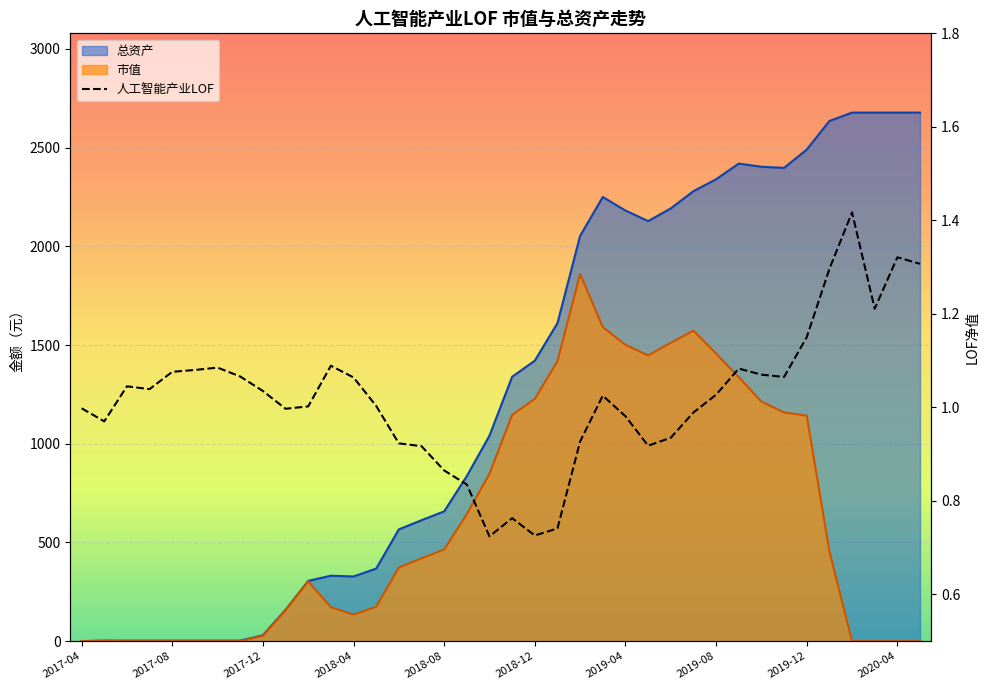

Which category has the highest value across all series?

2020-02